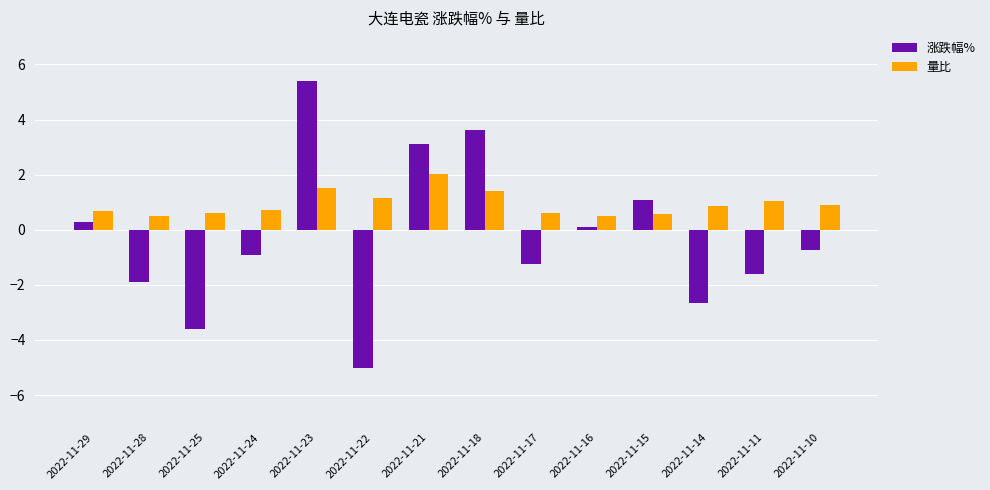

True or false: 涨跌幅% has a value of 3.1 at 2022-11-21.

True